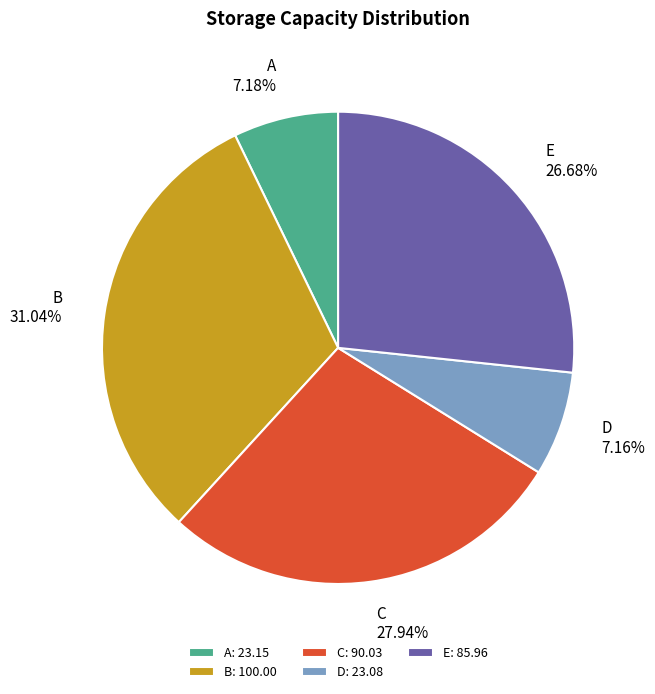

True or false: D accounts for 1% of the total.

False